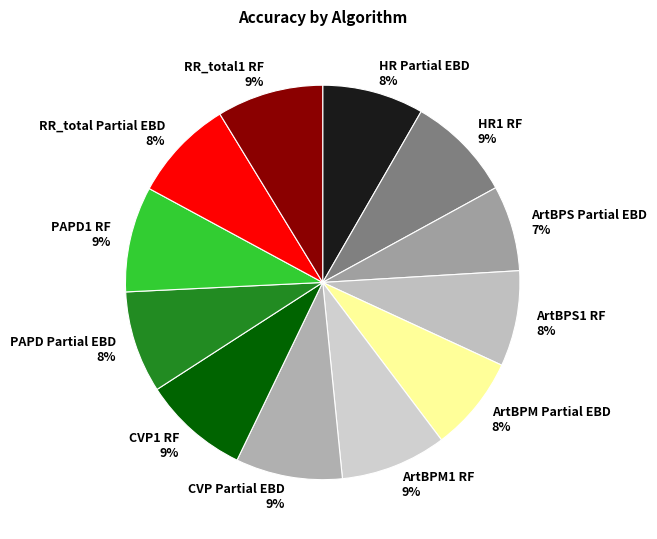

Combined, do ArtBPS1 RF 8% and CVP Partial EBD 9% account for over 50%?

No